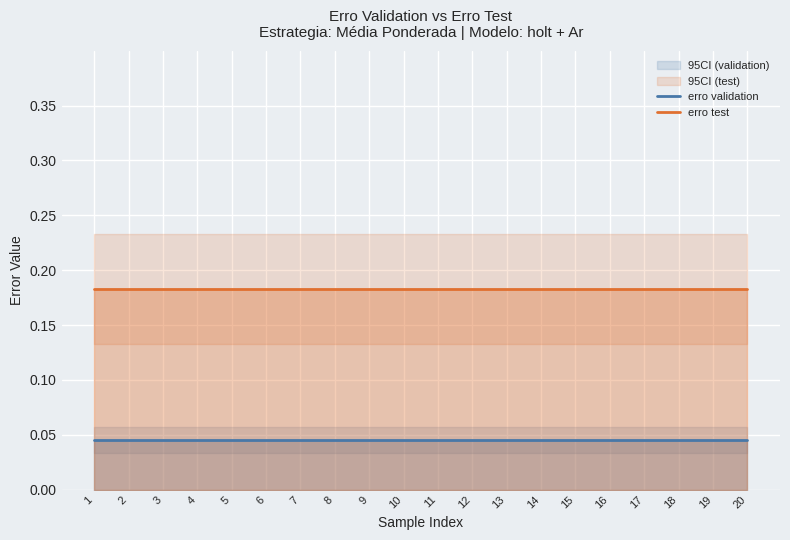

What is the sum of the erro test values at 9 and 15?

0.4